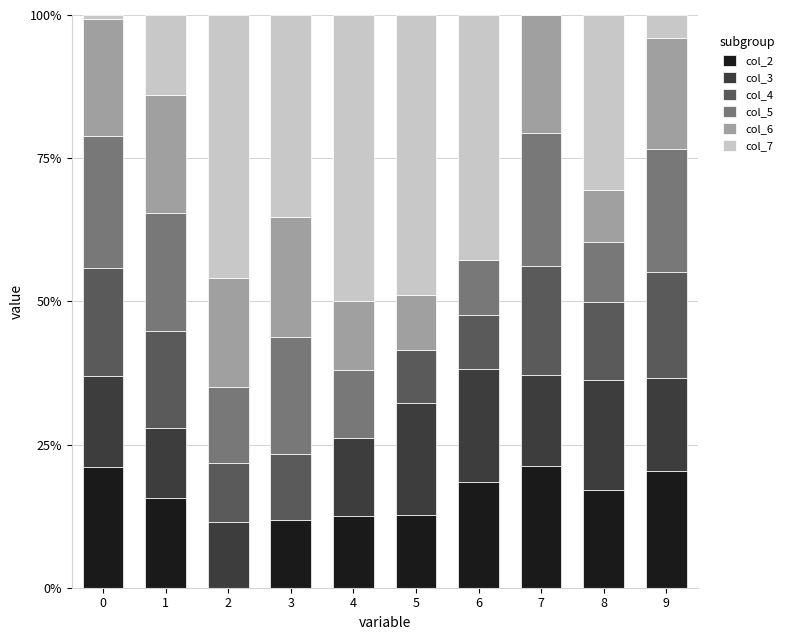

How many distinct data groups are displayed?

6